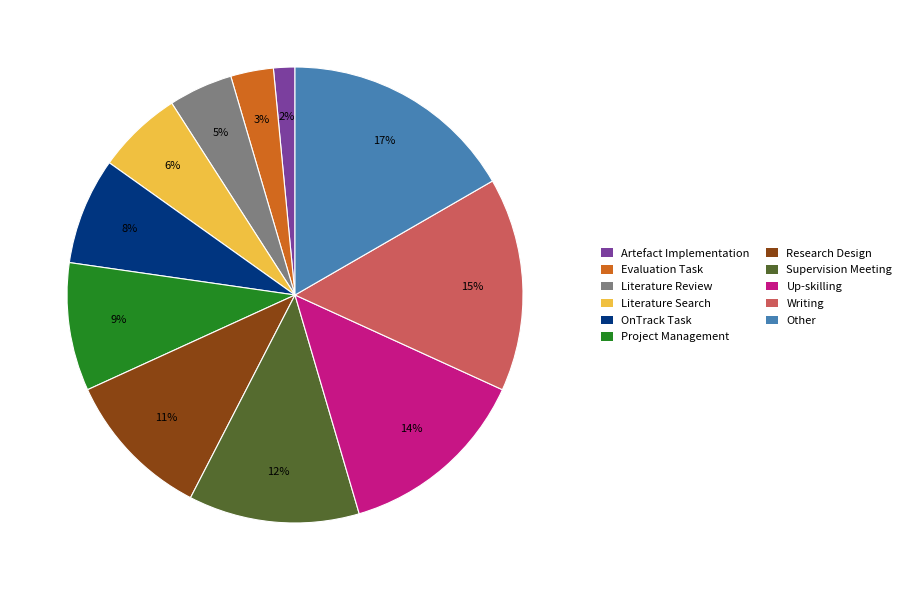

Approximately how many times larger is the value at Evaluation Task compared to Research Design?

0.3